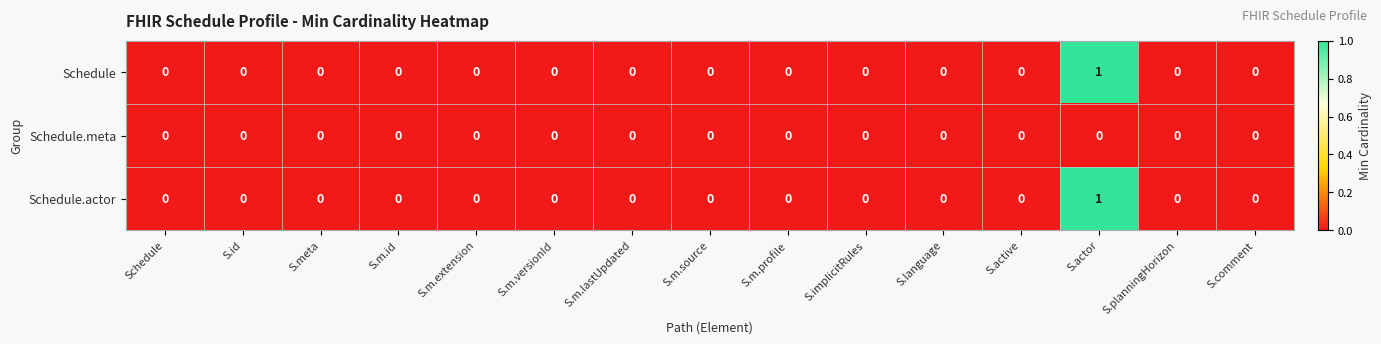

How many data points does each series have?

15